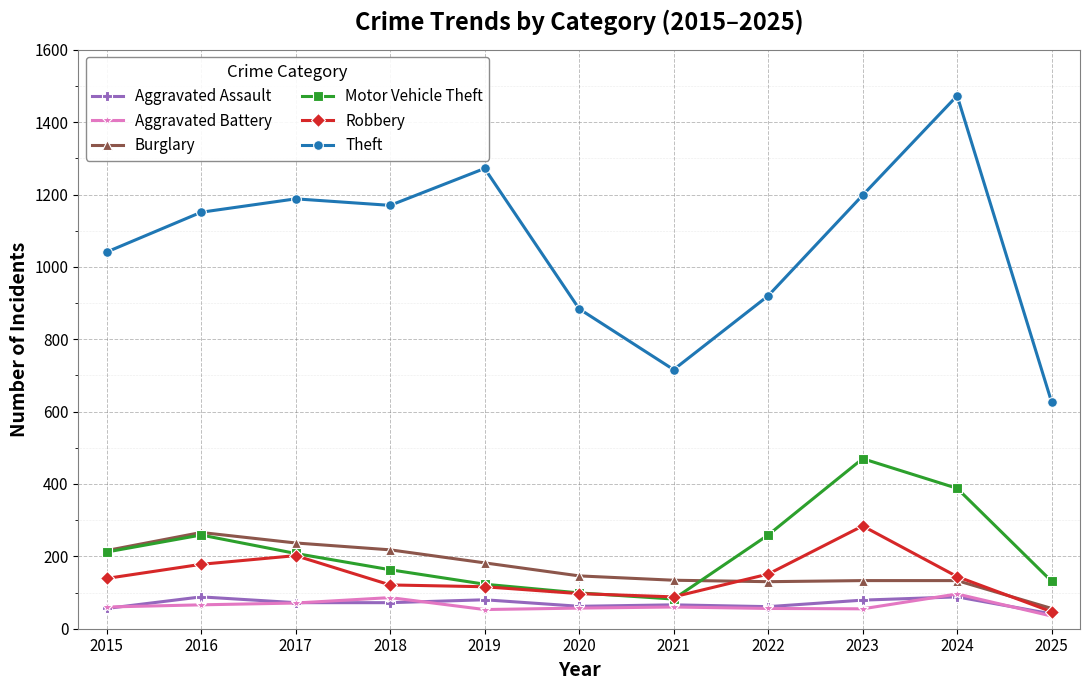

The value of Aggravated Battery at 2024 is 160. True or false?

False